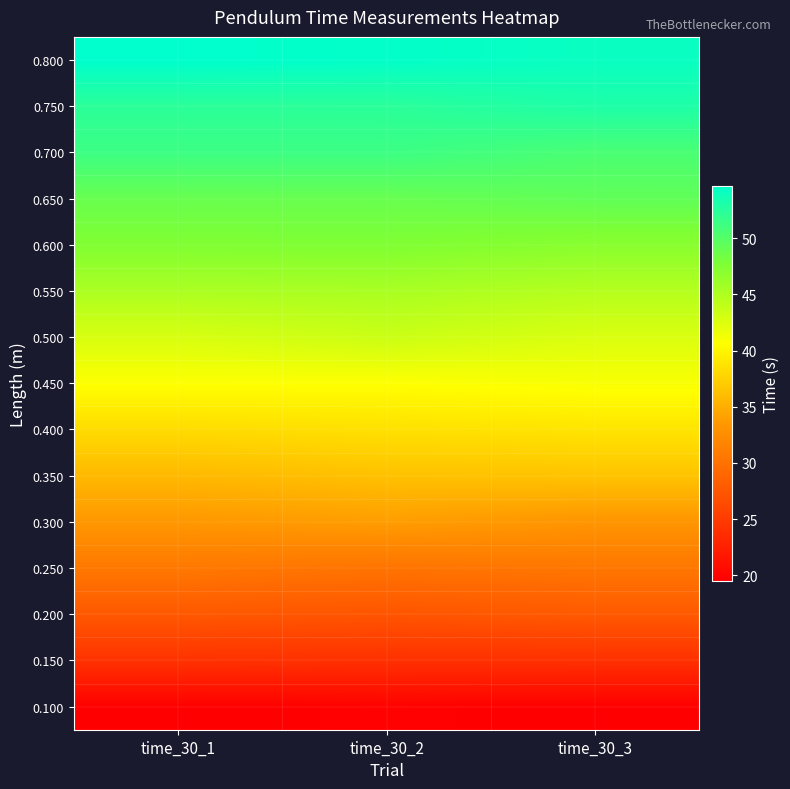

Rank the series by their maximum value, from highest to lowest.

0.800, 0.750, 0.700, 0.650, 0.600, 0.550, 0.500, 0.450, 0.400, 0.350, 0.300, 0.250, 0.200, 0.150, 0.100